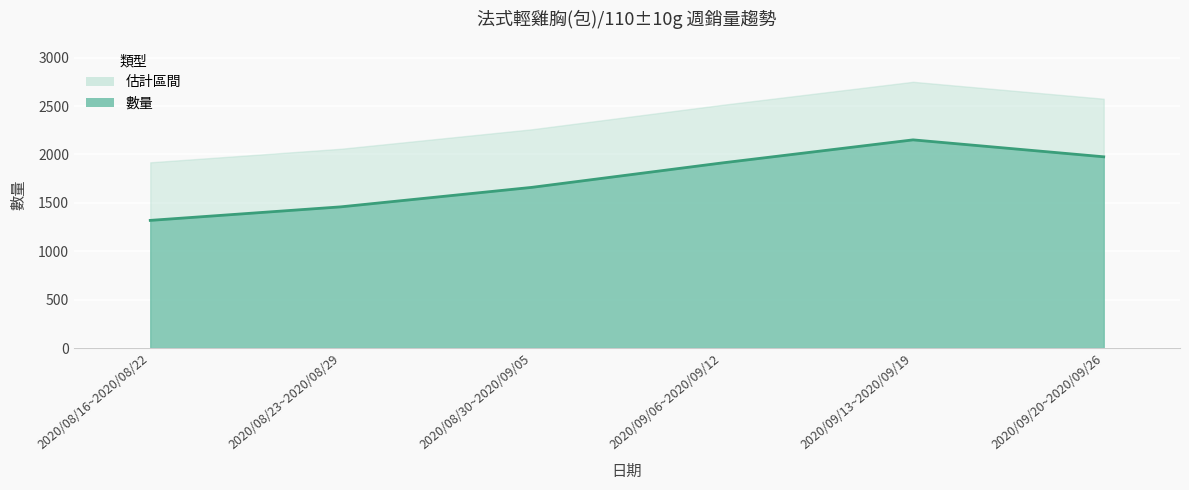

What is the difference between the maximum and minimum values?

832